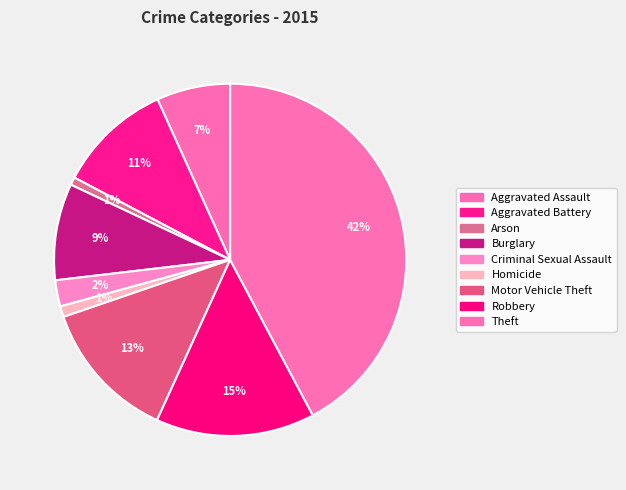

How many segments does this pie chart have?

9